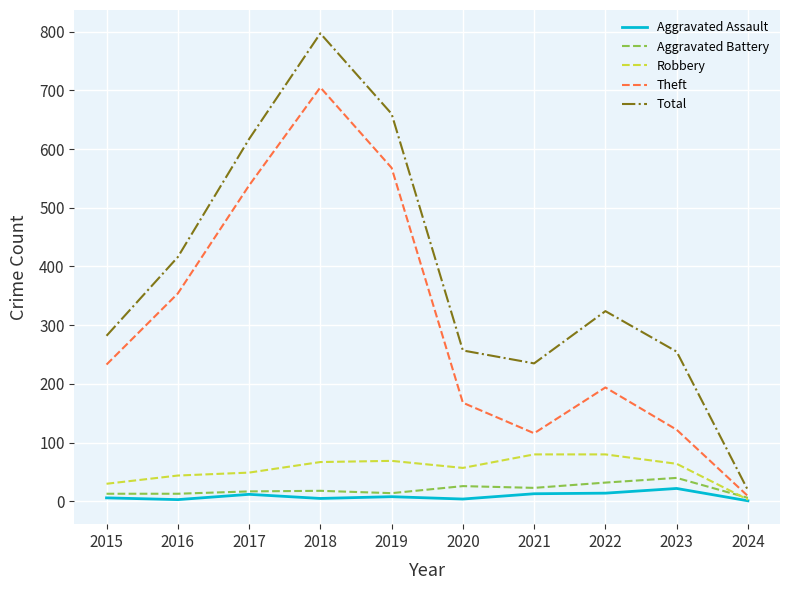

What is the difference between the maximum and minimum values in the Aggravated Battery series?

34